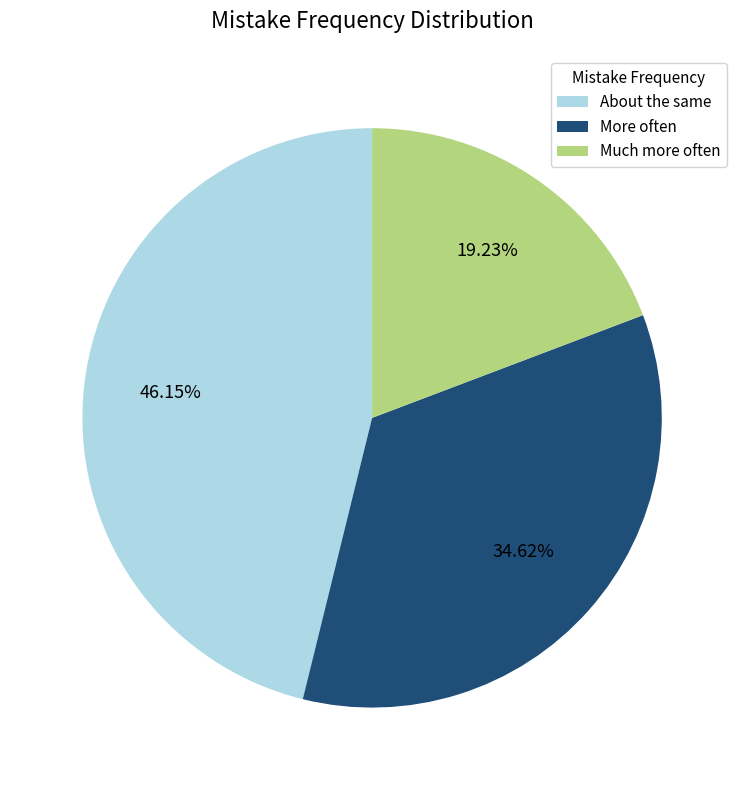

Is it true that More often is 35% of the pie?

True